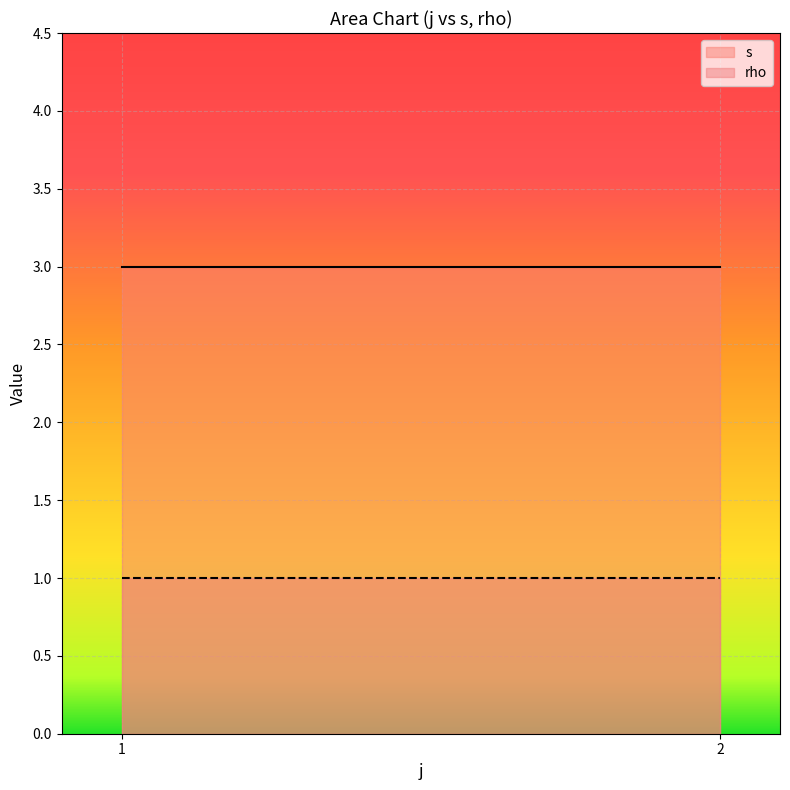

How many lines are shown in the chart?

2